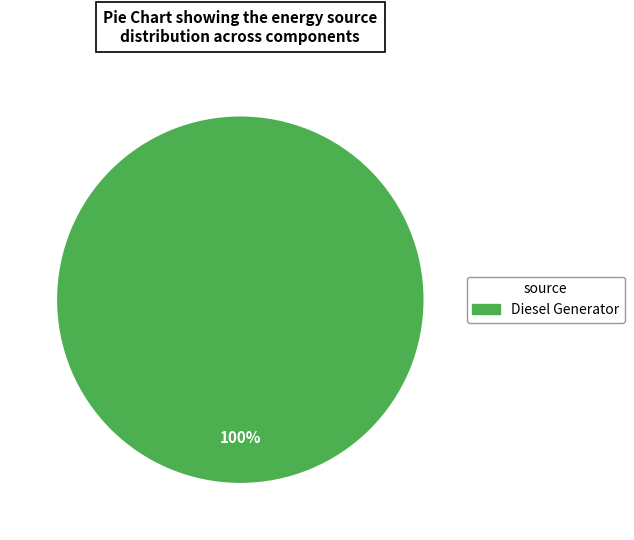

What is the majority slice?

Diesel Generator